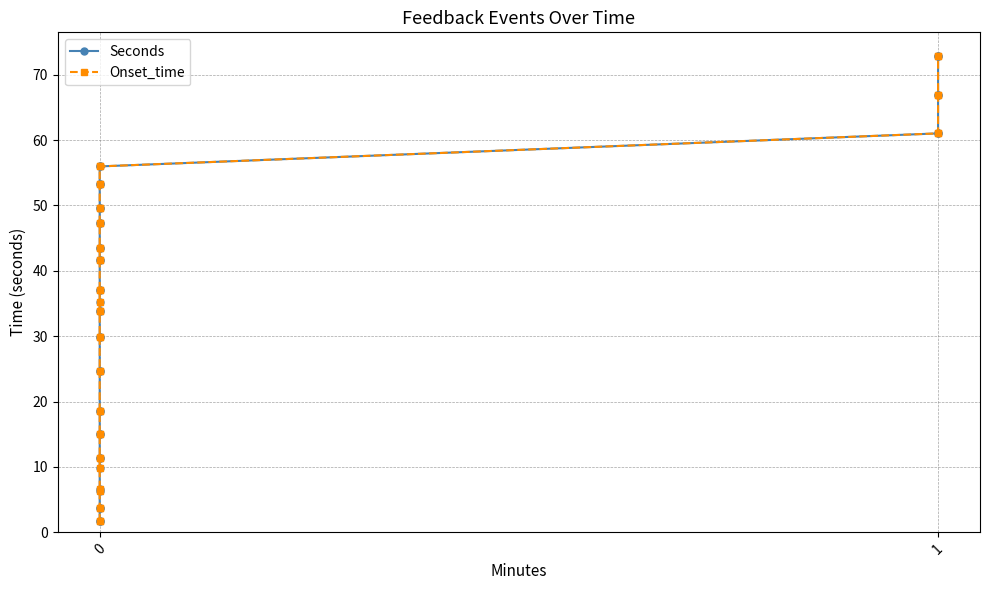

Reading left to right, list all the values displayed in this chart.

Seconds: 1.7	1.7	3.8	3.8	6.3	6.6	9.8	11.3	11.3	15.0	15.0	18.6	18.6	24.7	24.7	29.9	29.9	33.8	33.8	35.2	37.1	37.1	41.6	41.6	43.5	43.5	47.4	47.4	49.6	49.6	53.3	53.3	56.0	56.0	61.0	61.0	66.8	66.8	72.9	72.9
Onset_time: 1.7	1.7	3.8	3.8	6.3	6.6	9.8	11.3	11.3	15.0	15.0	18.6	18.6	24.7	24.7	29.9	29.9	33.8	33.8	35.2	37.1	37.1	41.6	41.6	43.5	43.5	47.4	47.4	49.6	49.6	53.3	53.3	56.0	56.0	61.0	61.0	66.8	66.8	72.9	72.9